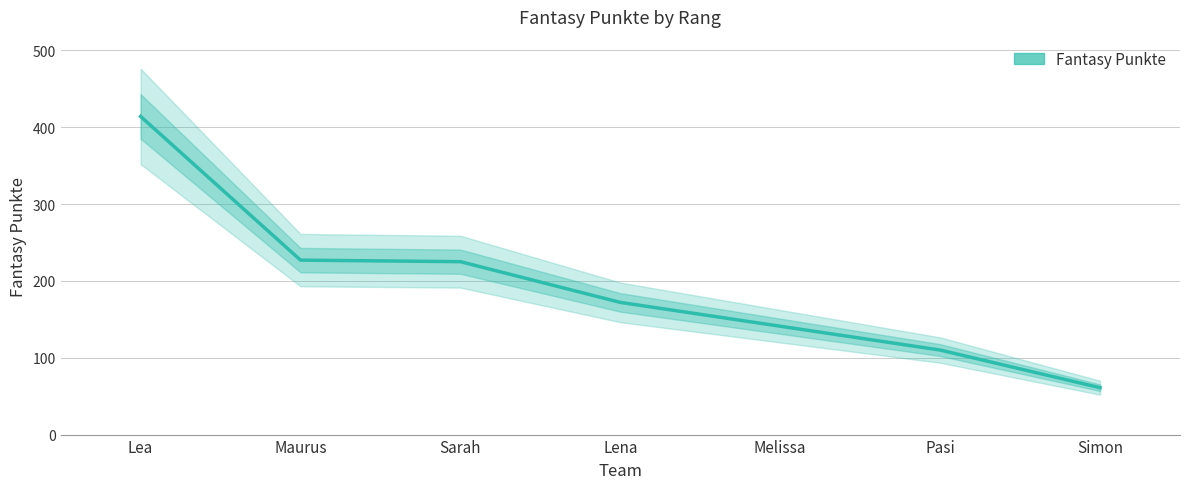

What is the label of the 7th point from the right?

Lea